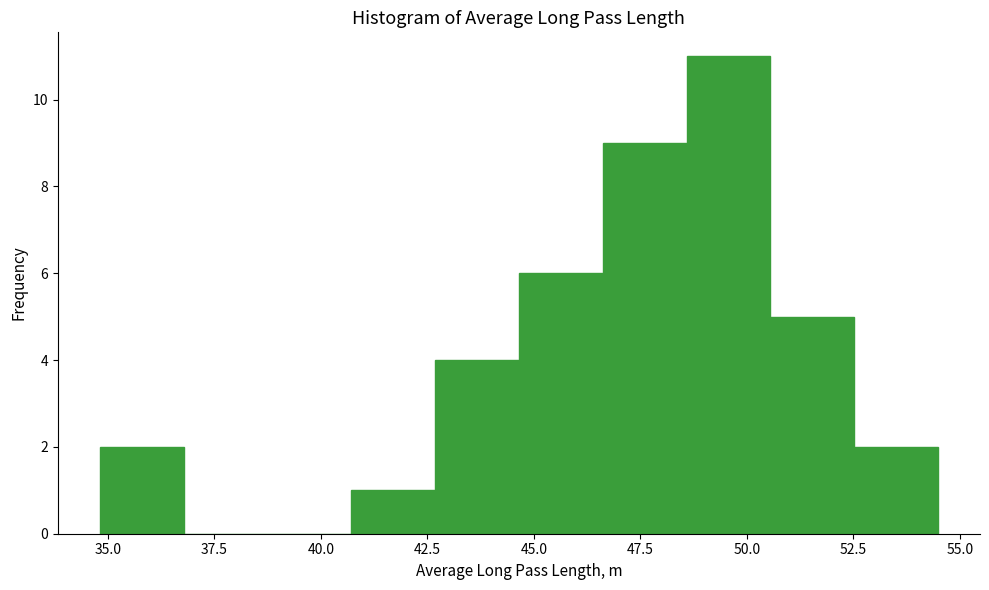

Read against the x-axis, roughly where is the centre of the tallest bar?

49.5